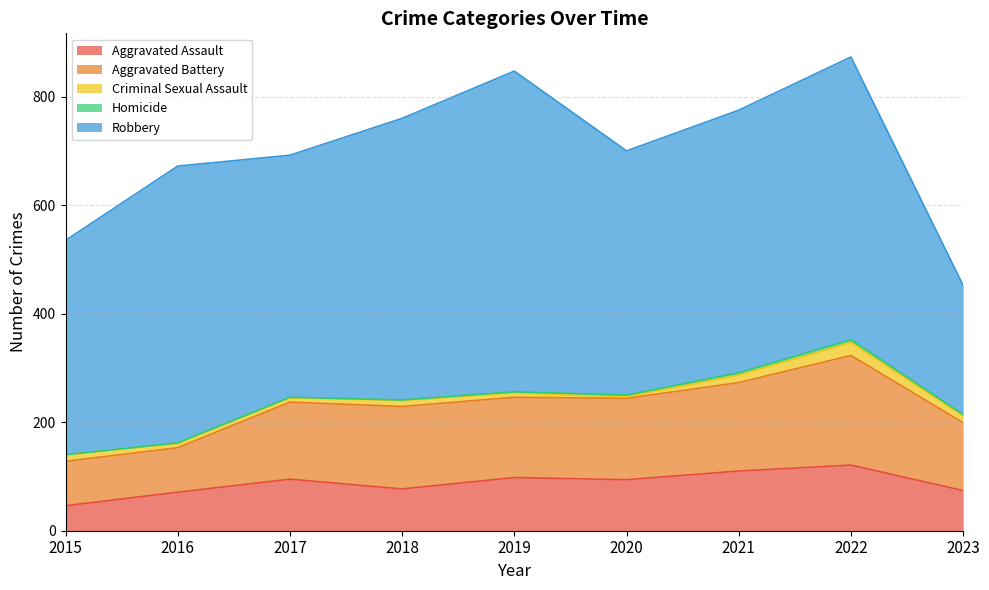

The value of Criminal Sexual Assault at 2022 is 24. True or false?

True